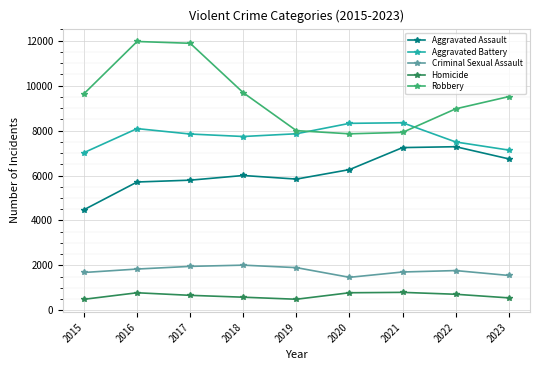

Which series has the largest range (max minus min)?

Robbery